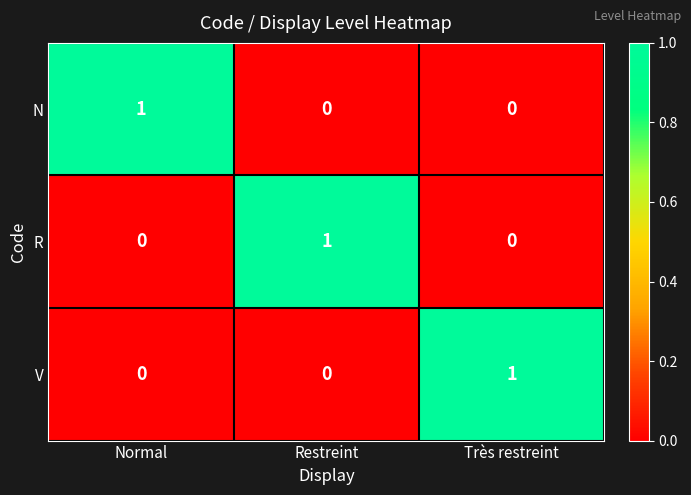

Count the R values in the range 0 to 1.

3